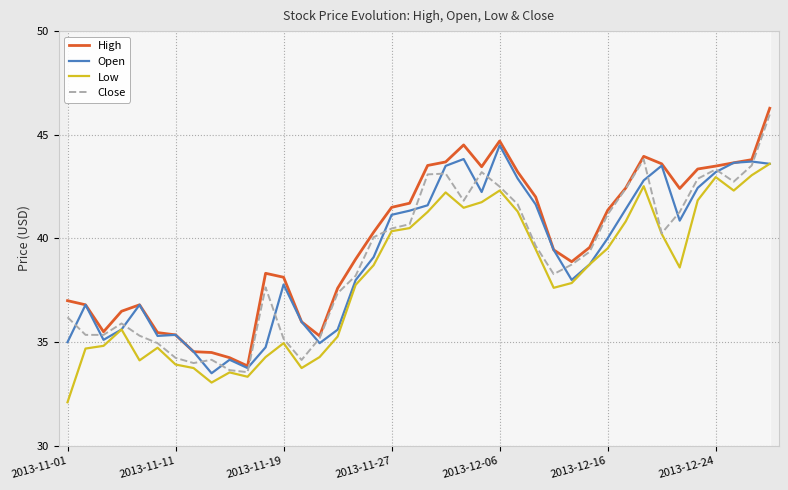

True or false: High and Low intersect in this chart.

False